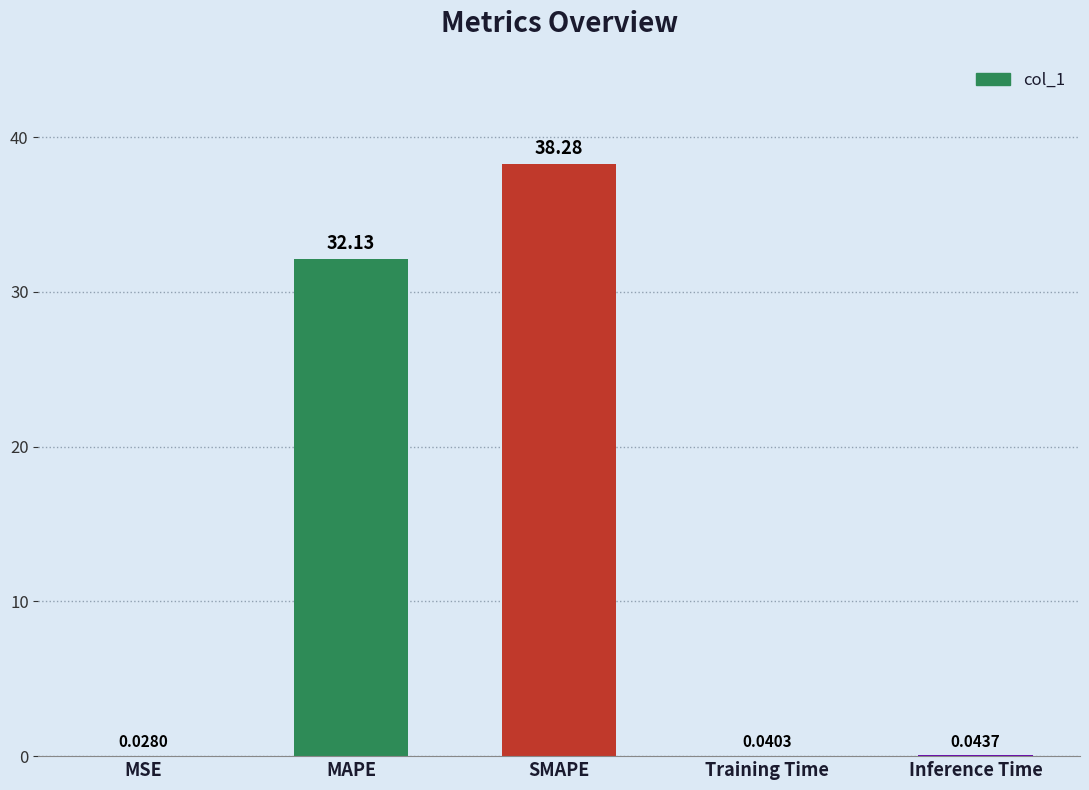

Which category has the highest value across all series?

SMAPE